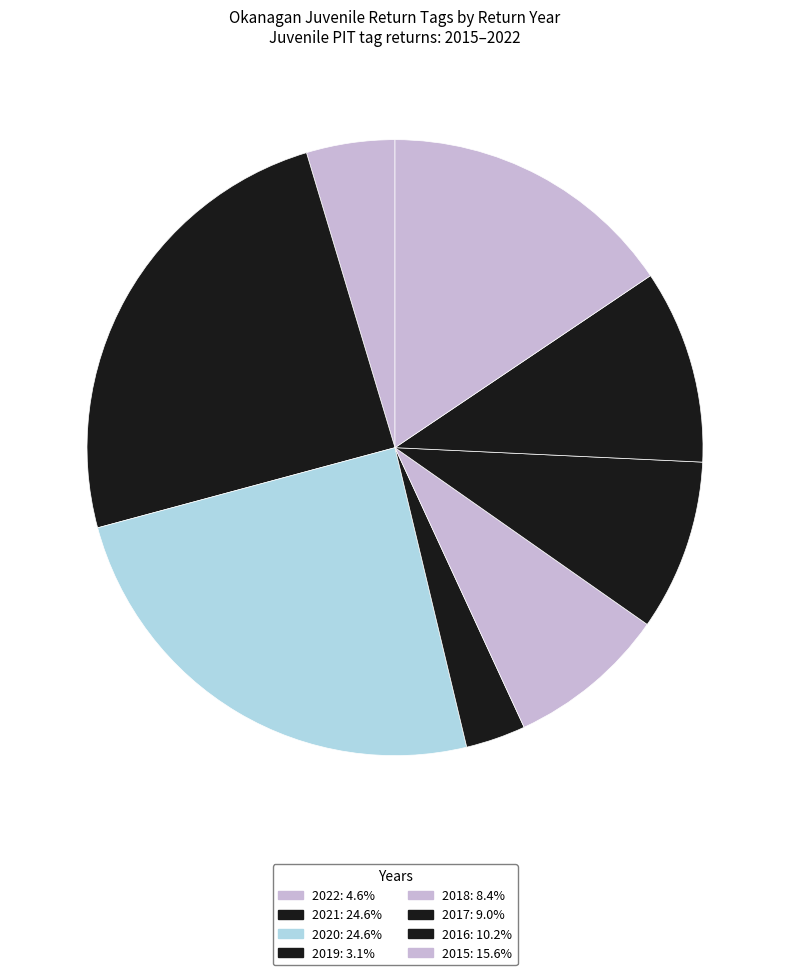

Approximately how many times larger is the value at 2015 compared to 2020?

0.6